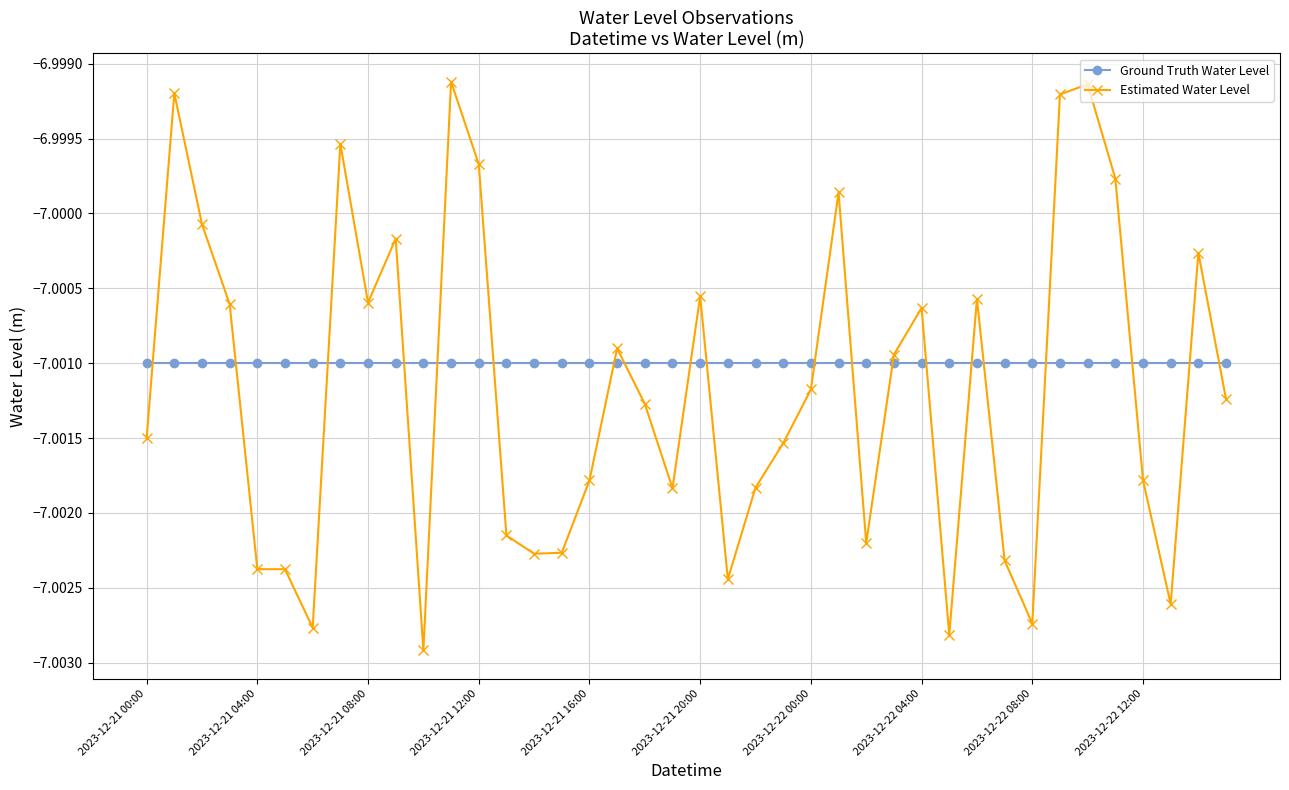

True or false: Estimated Water Level has more than 1 points higher than both neighbors.

True